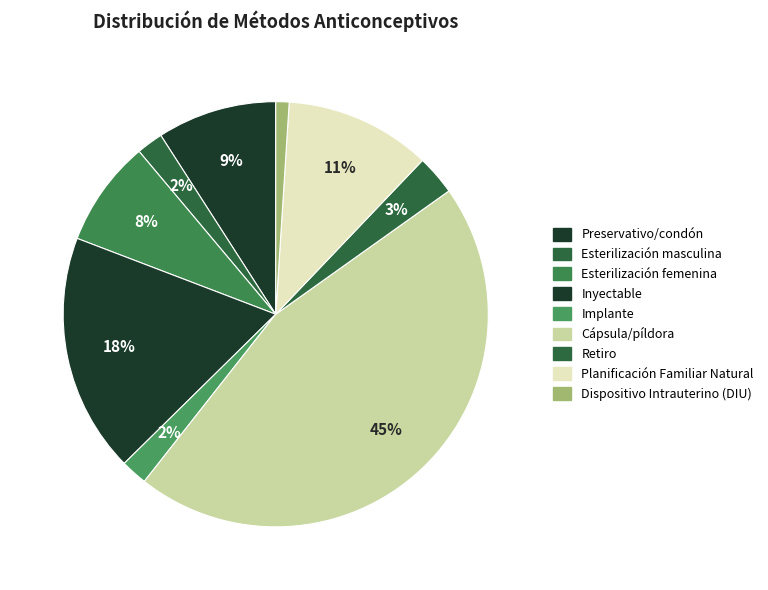

To the nearest percent, what is the difference between the Implante and Dispositivo Intrauterino (DIU) slice percentages?

1%